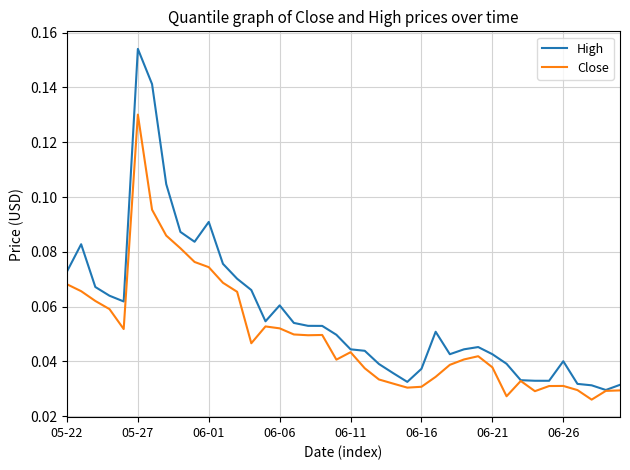

Which series has the largest range (max minus min)?

High